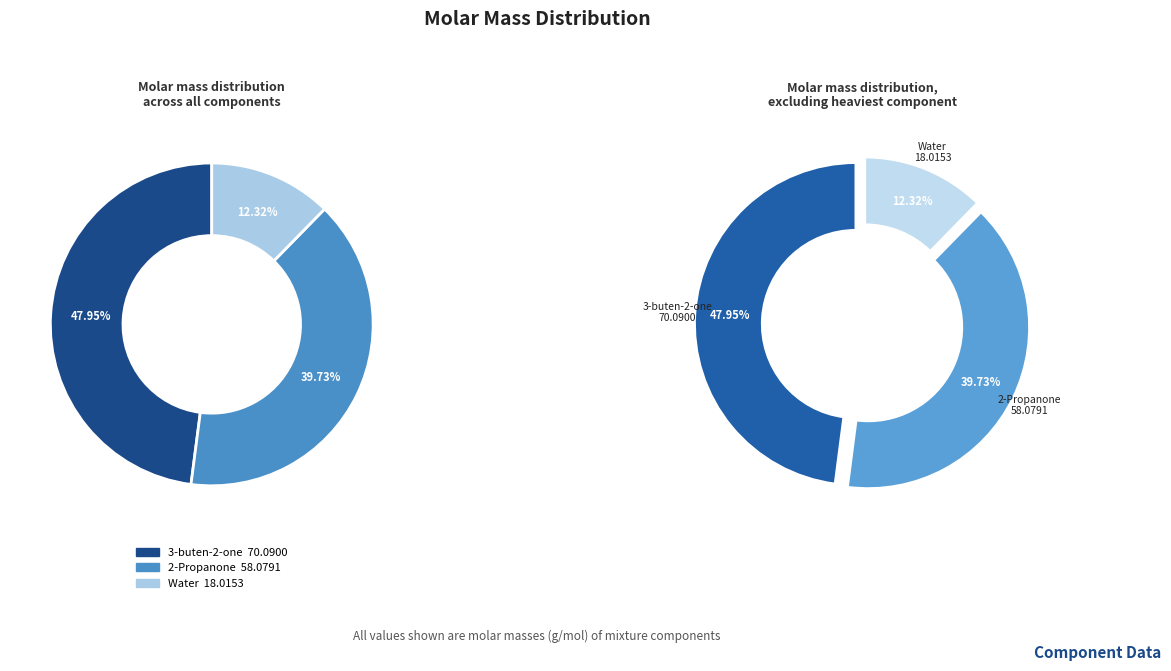

What percentage is the 2-Propanone slice, to the nearest percent?

40%